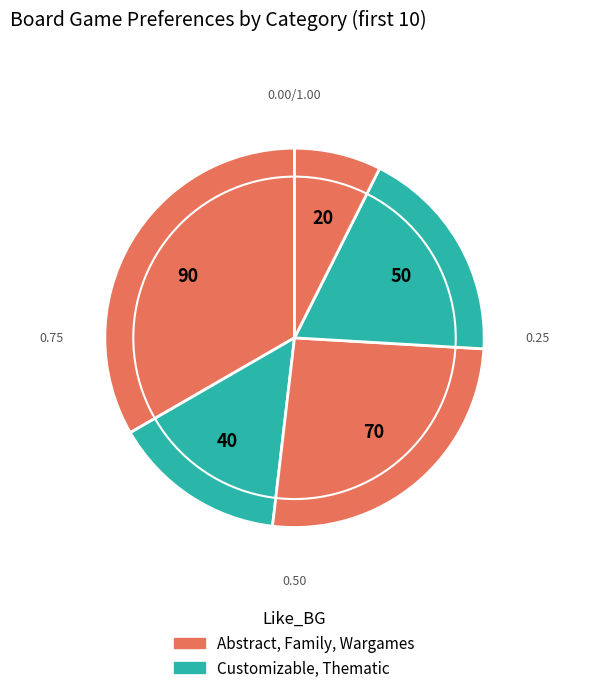

How many slices are in this pie chart?

5